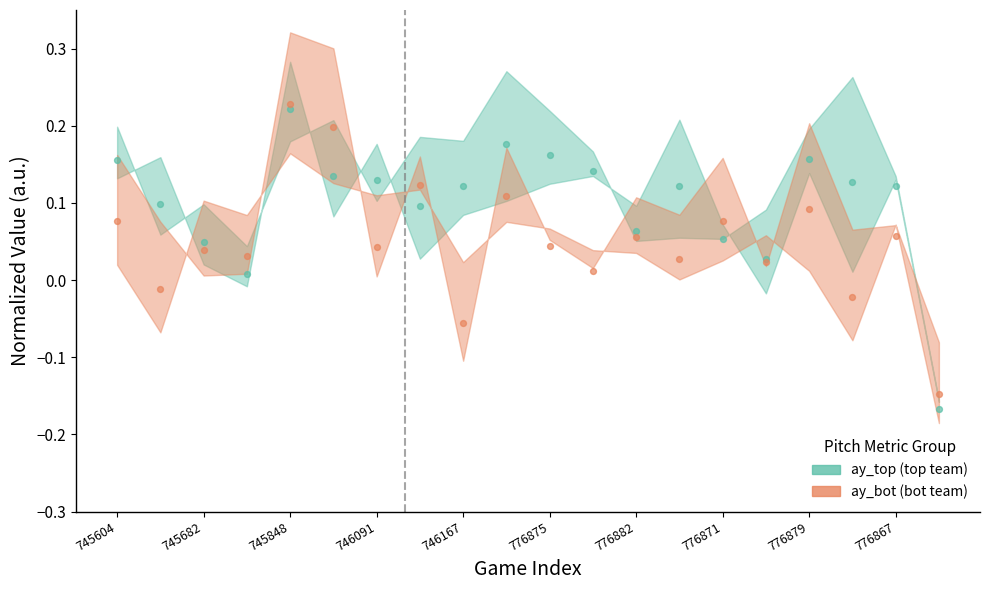

Which series has the largest total across all categories?

ay_top